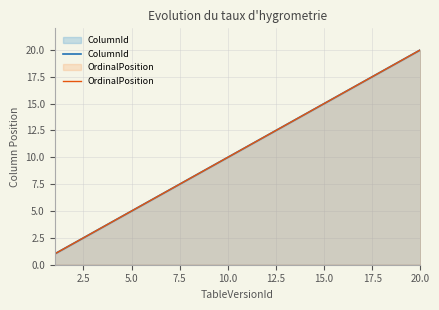

What is the smallest value displayed?

1